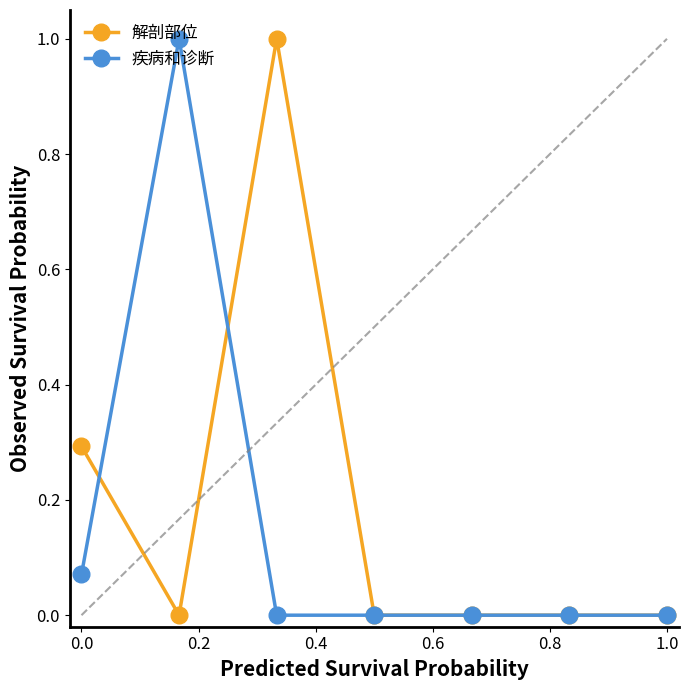

True or false: 解剖部位 has more than 2 interior local peaks.

False